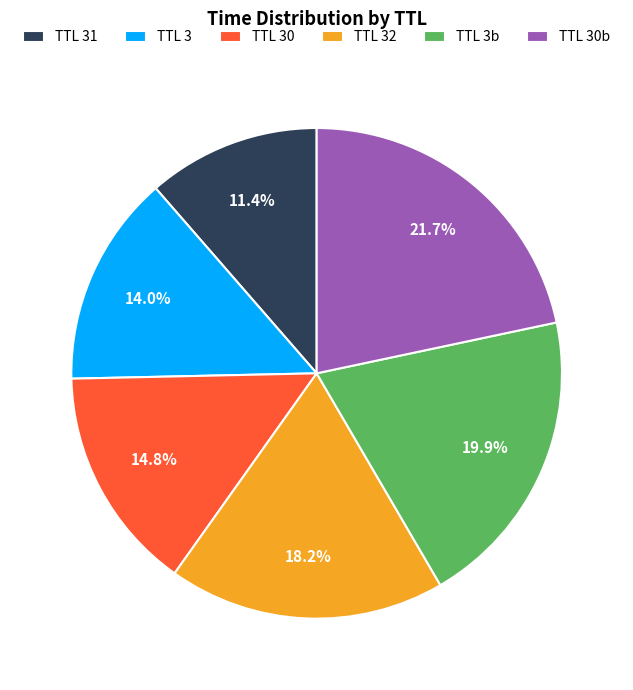

What is the smallest slice in the pie chart?

TTL 31